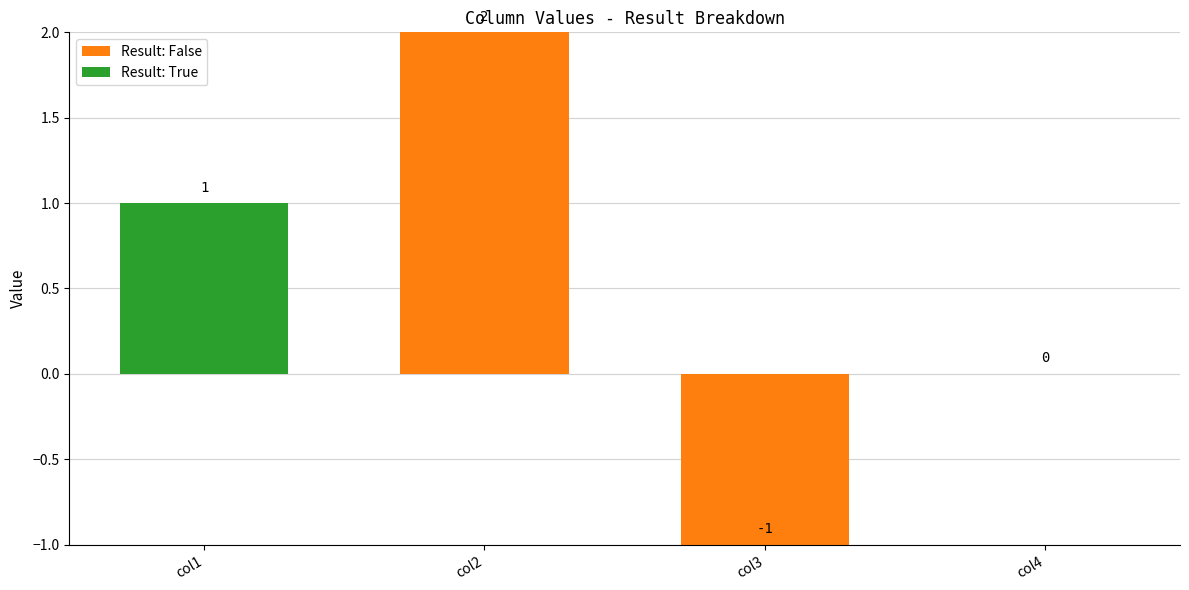

What is the smallest value displayed?

-1